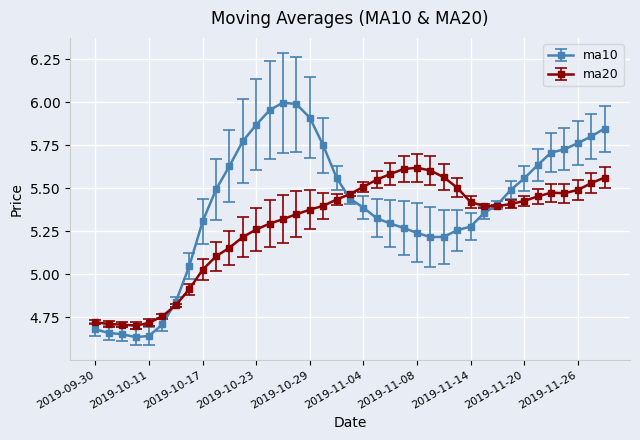

Which series has the largest range (max minus min)?

ma10